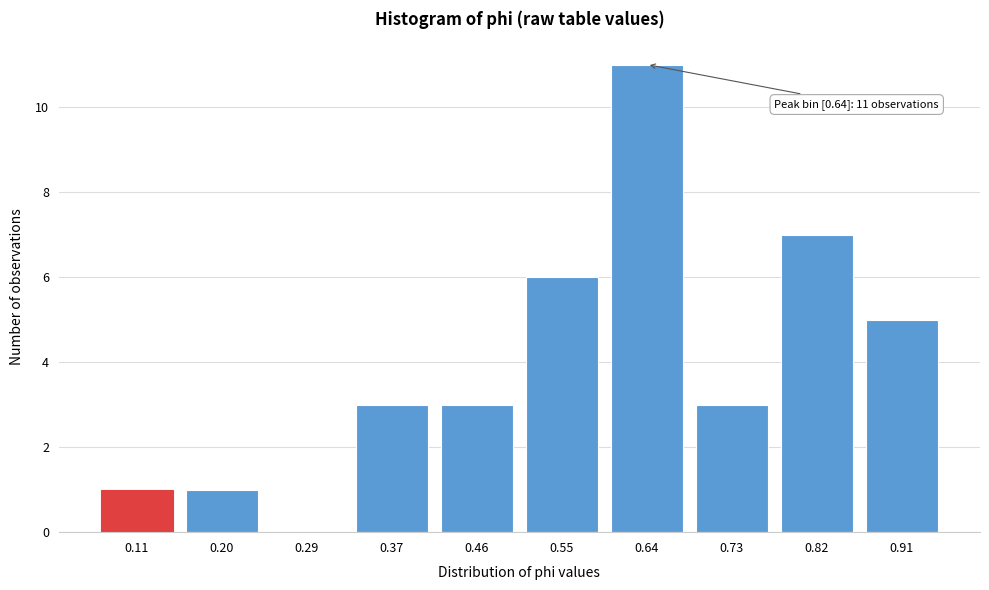

Reading right to left, extract all data points from this chart.

0.91=5	0.82=7	0.73=3	0.64=11	0.55=6	0.46=3	0.37=3	0.29=0	0.20=1	0.11=1